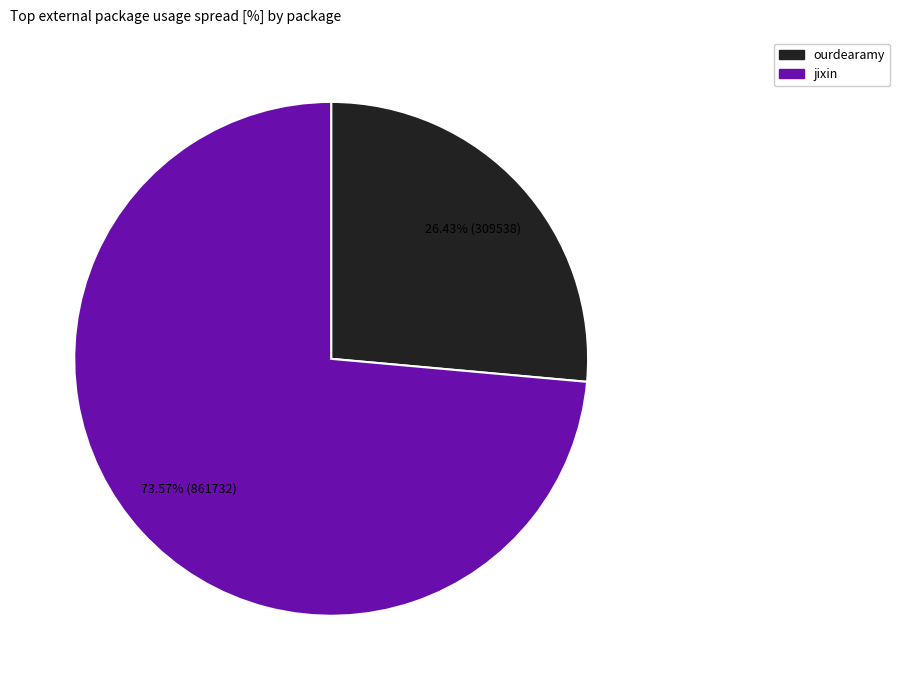

What is the smallest slice in the pie chart?

ourdearamy